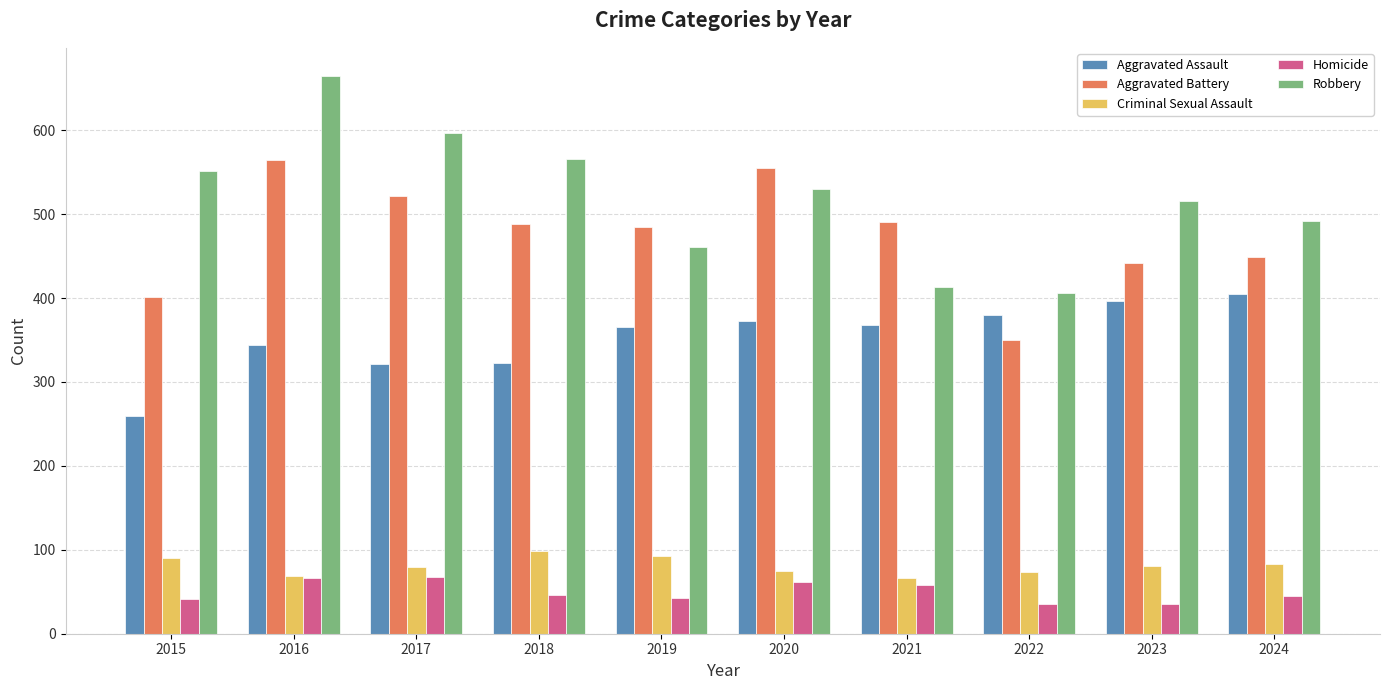

What is the sum of all Aggravated Assault values?

3535